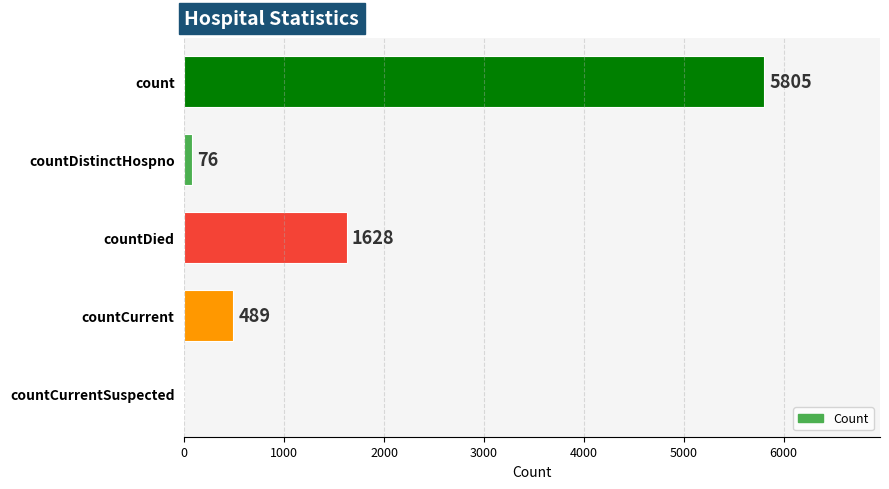

Count the number of data series in this chart.

1